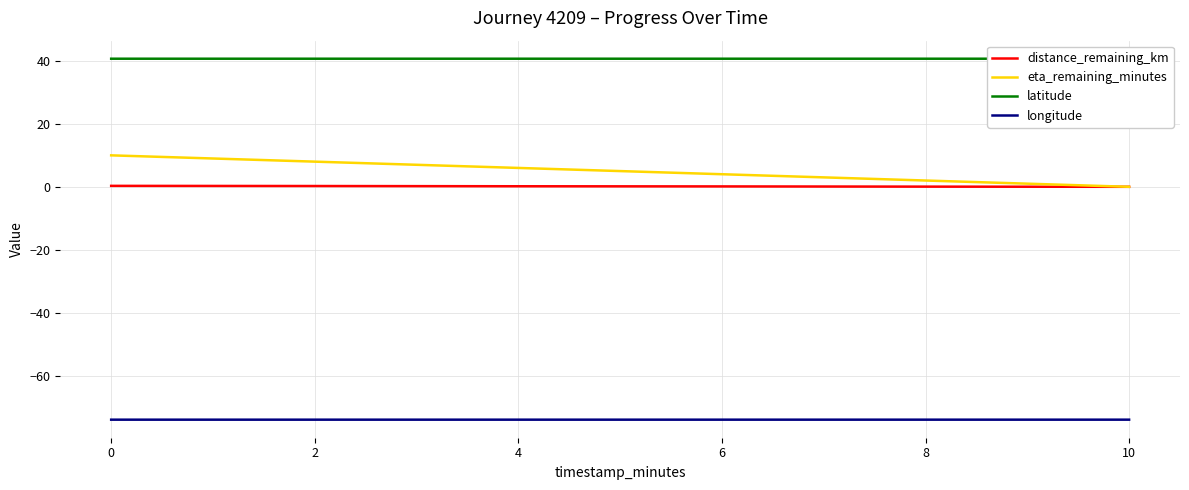

True or false: eta_remaining_minutes and longitude intersect in this chart.

False